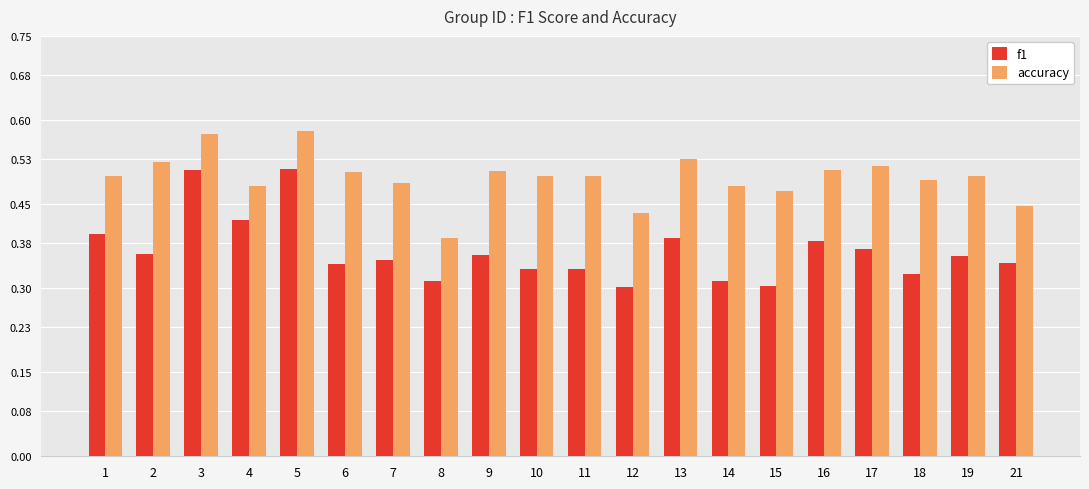

What is the total value across all series at 1?

0.9